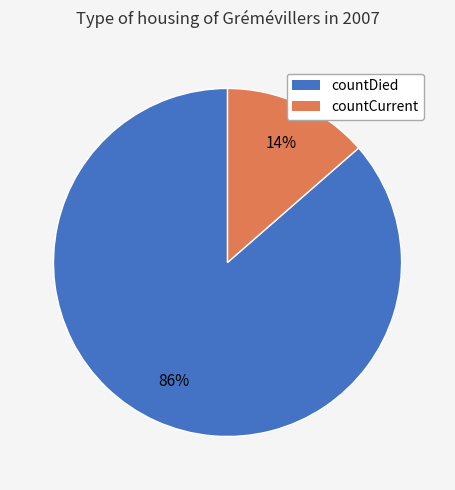

Which slice represents more than half of the pie?

countDied